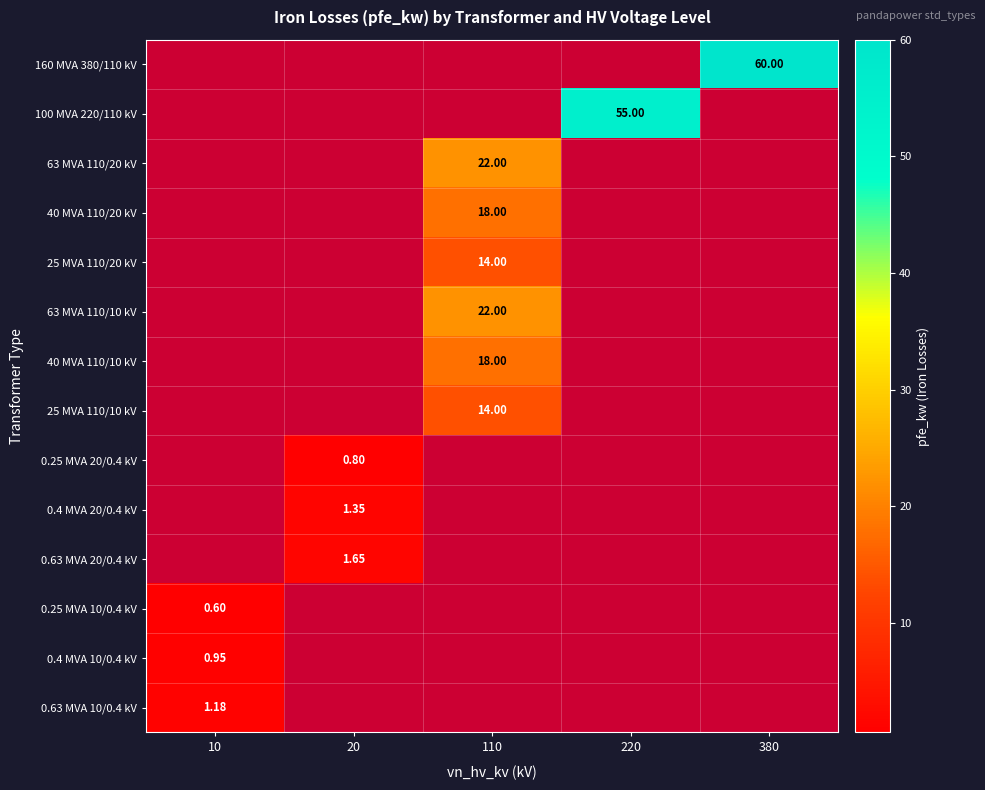

Which has a higher value, 110 or 380?

380